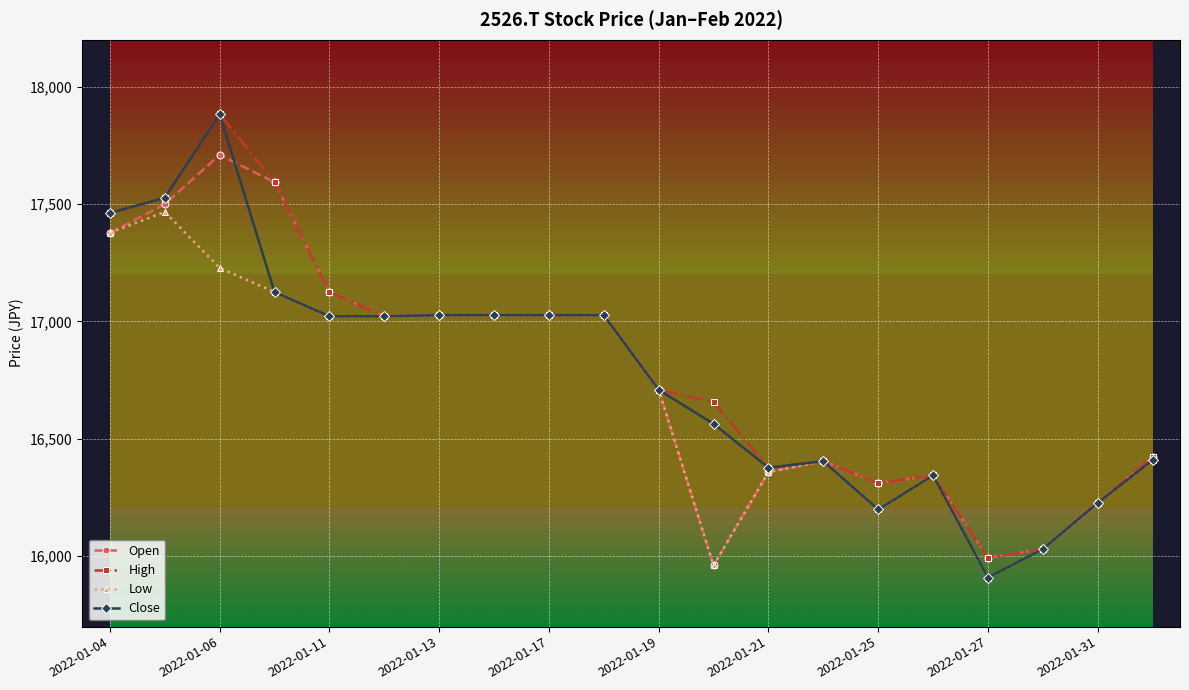

What is the smallest value displayed?

15909.2